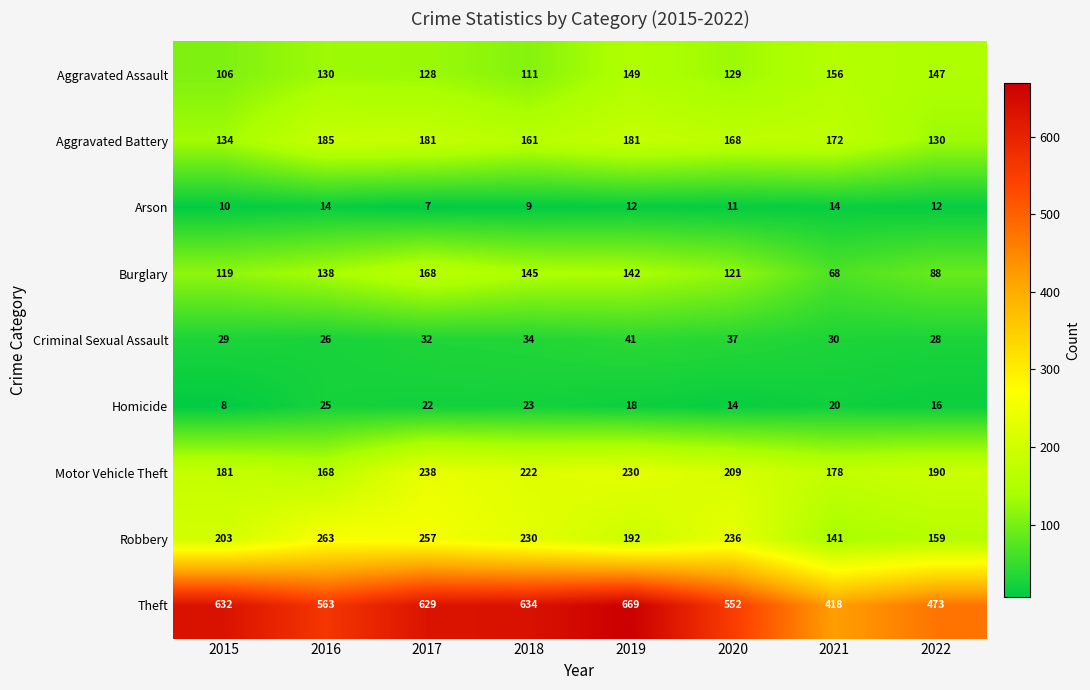

Where does the Theft series first go above 629?

2015